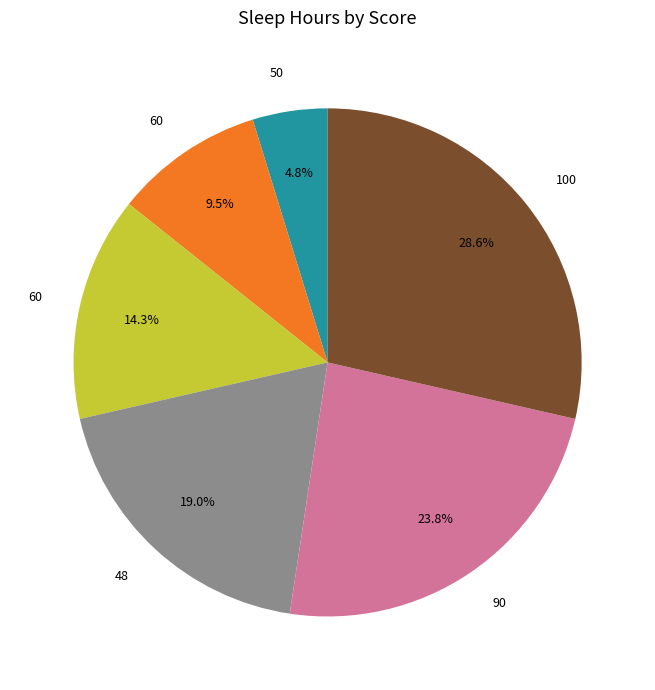

Is there a majority slice in this chart?

No